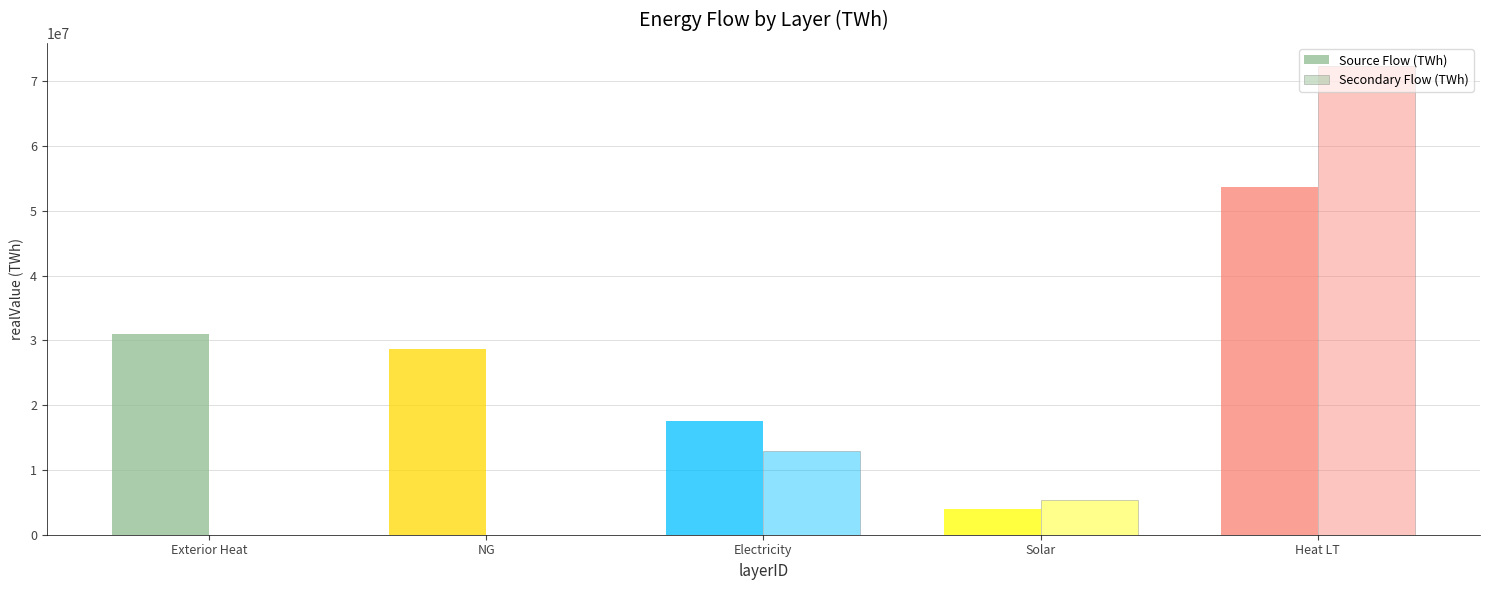

What is the difference between the maximum and minimum values in the Secondary Flow (TWh) series?

72329061.5